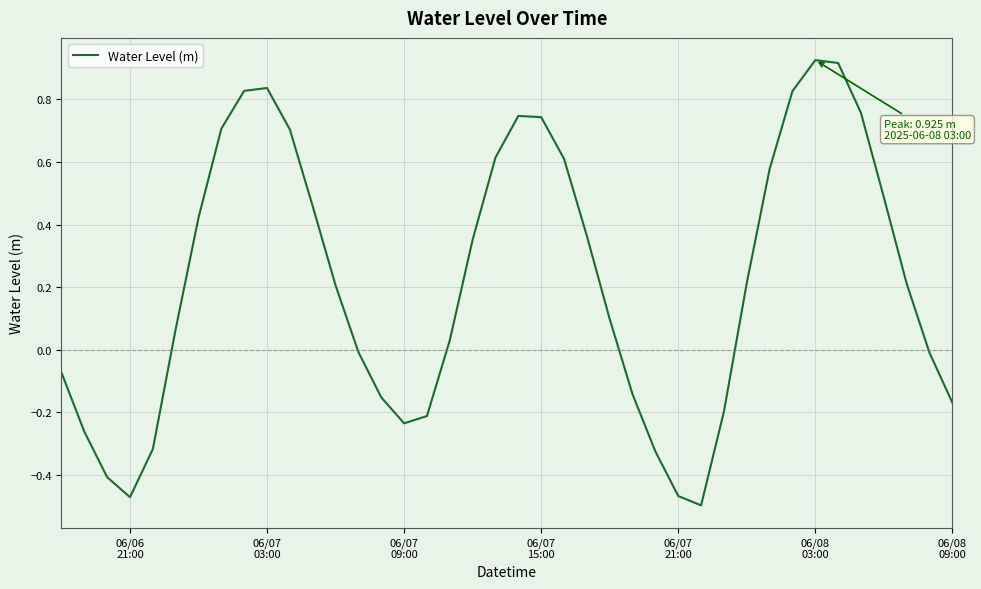

What is the difference between the maximum and minimum values?

1.4